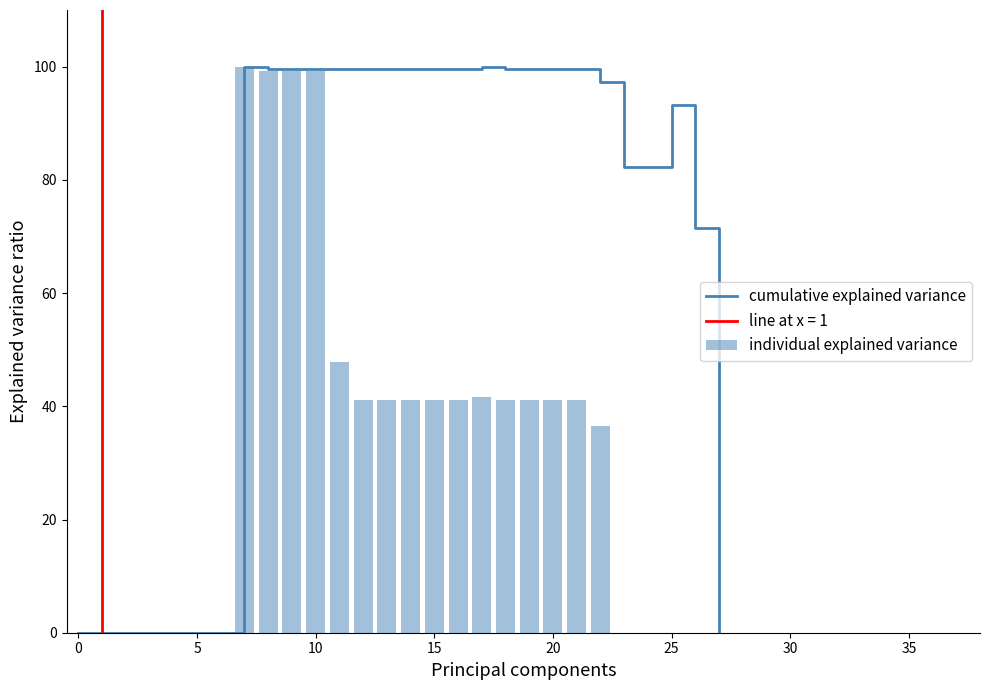

True or false: cumulative explained variance has a value of 99.6 at 20.

True